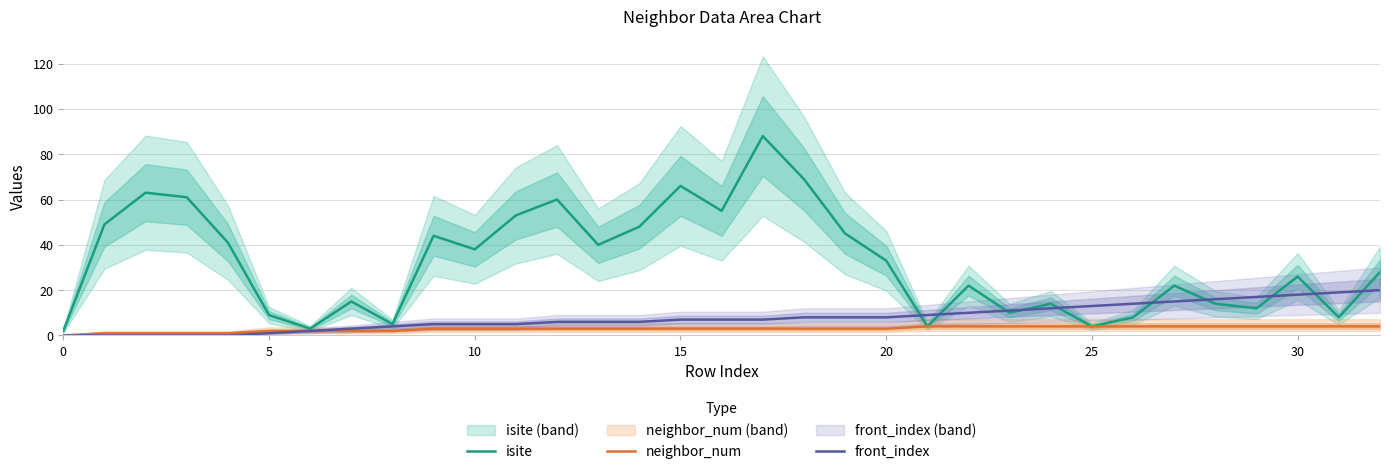

How many neighbor_num values are between 2 and 4?

28